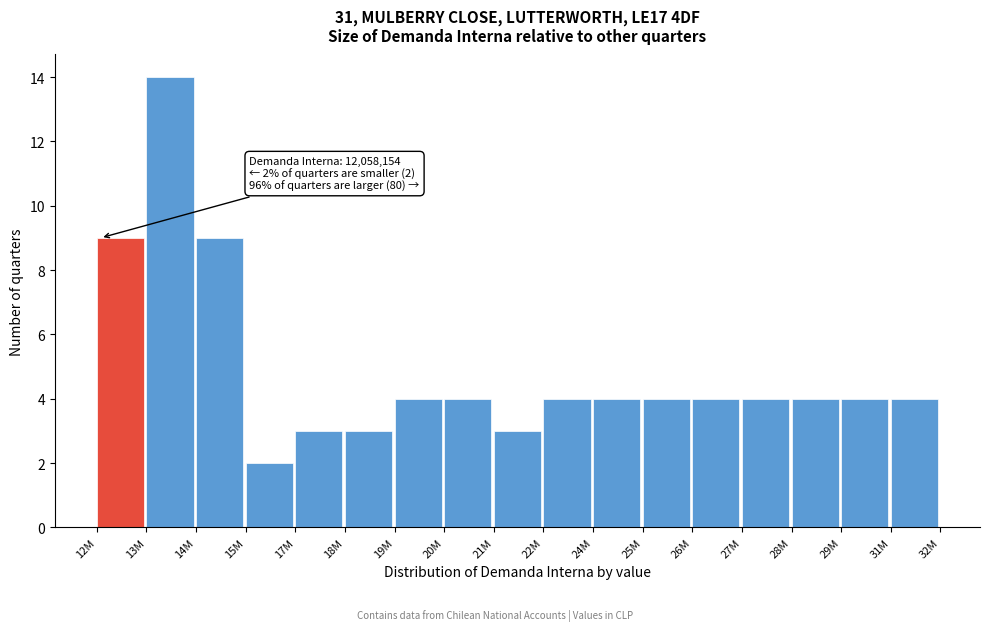

Reading right to left, extract all data points from this chart.

4	4	4	4	4	4	4	4	3	4	4	3	3	2	9	14	9